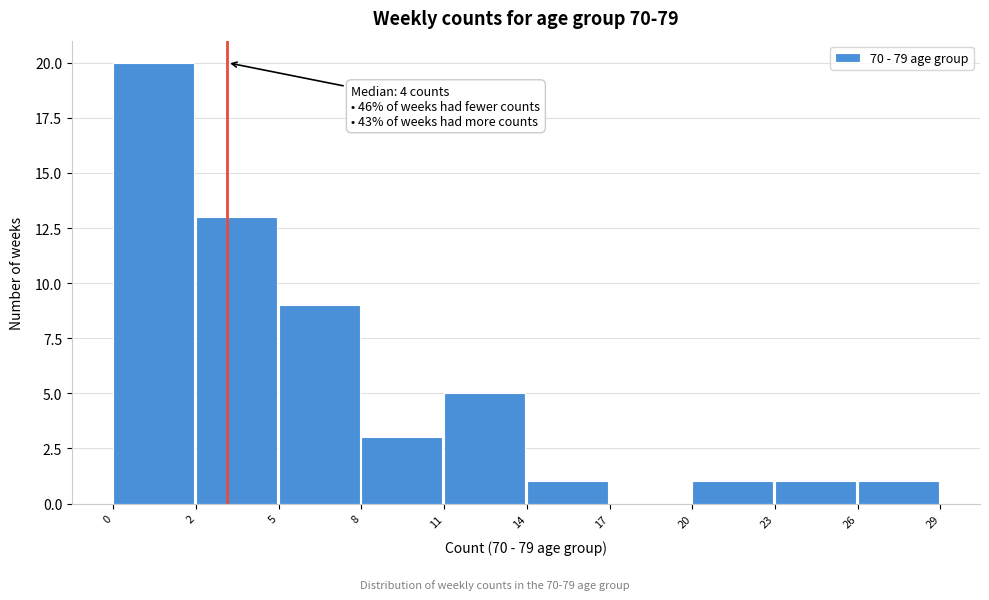

Reading left to right, what are all the values shown in this chart?

0=20	2=13	5=9	8=3	11=5	14=1	17=0	20=1	23=1	26=1